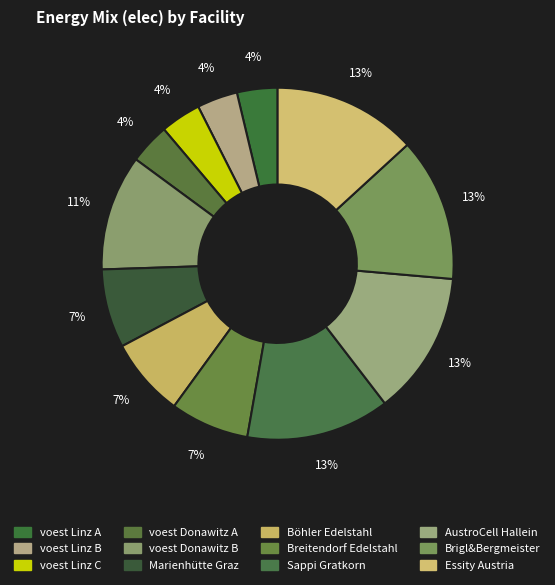

Count the number of slices in the pie.

12